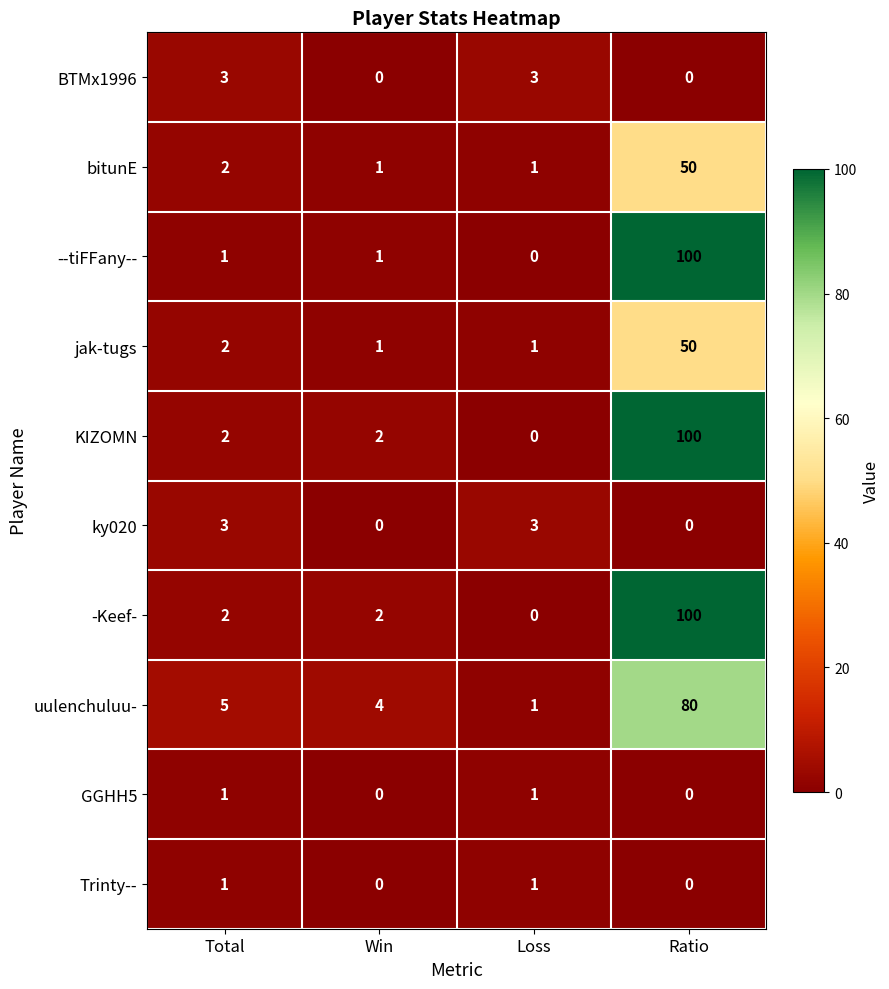

Count the ky020 values in the range 0 to 3.

4